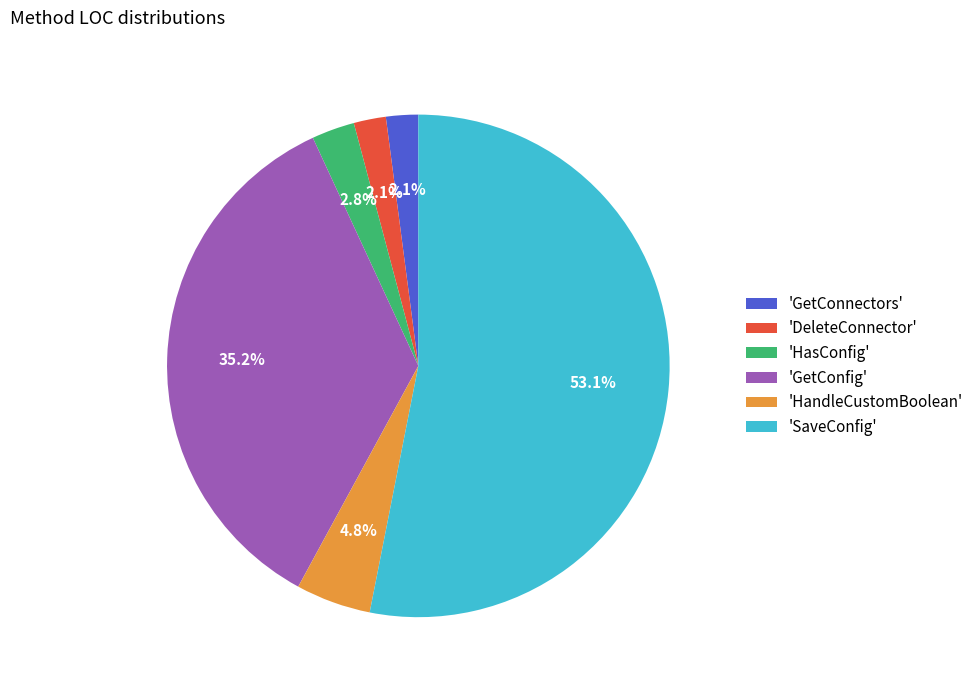

What is the majority slice?

'SaveConfig'